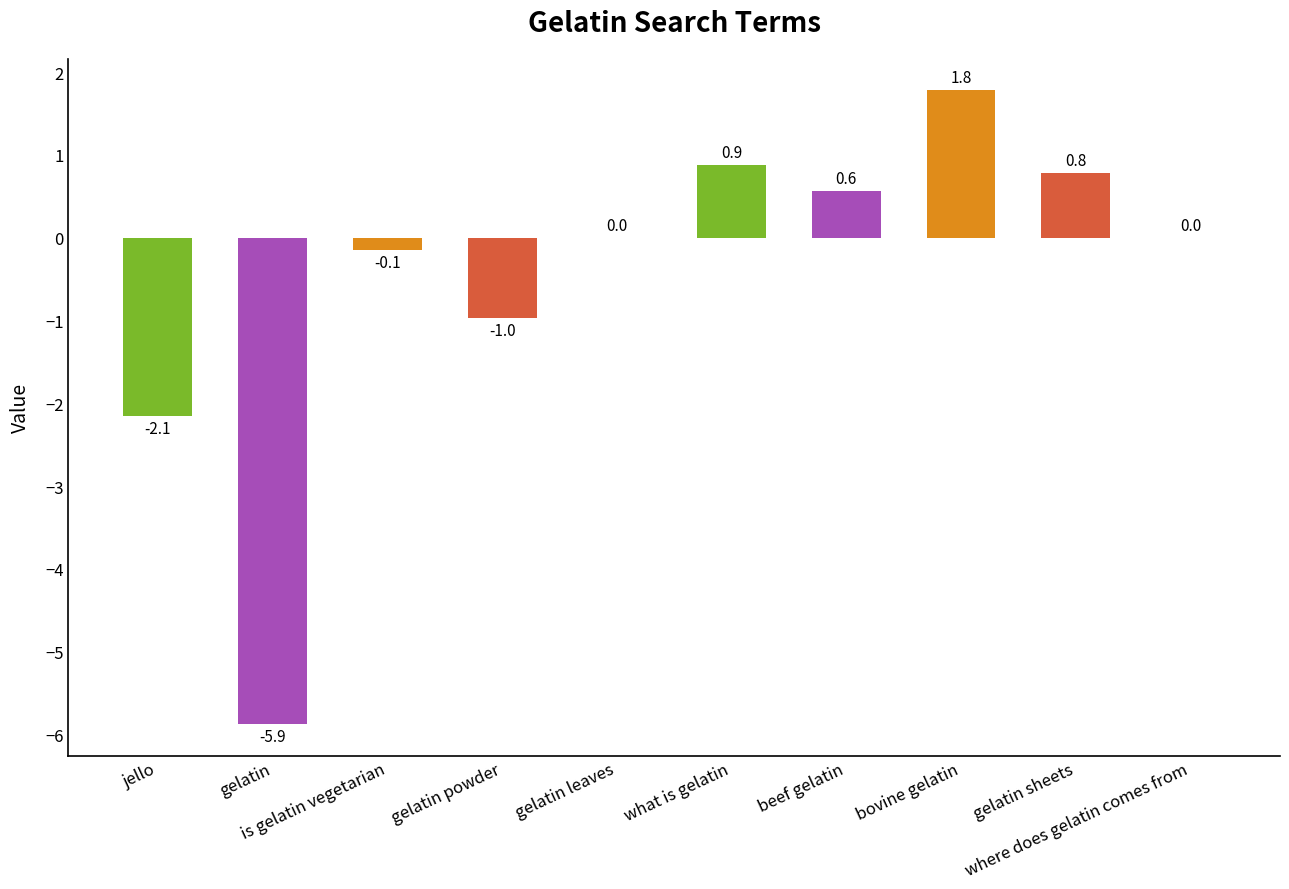

Reading right to left, transcribe all the data shown in this chart.

where does gelatin comes from=0.0	gelatin sheets=0.8	bovine gelatin=1.8	beef gelatin=0.6	what is gelatin=0.9	gelatin leaves=0.0	gelatin powder=-1.0	is gelatin vegetarian=-0.1	gelatin=-5.9	jello=-2.1